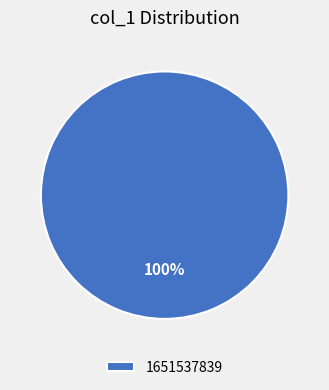

Rank the categories by value from highest to lowest.

1651537839